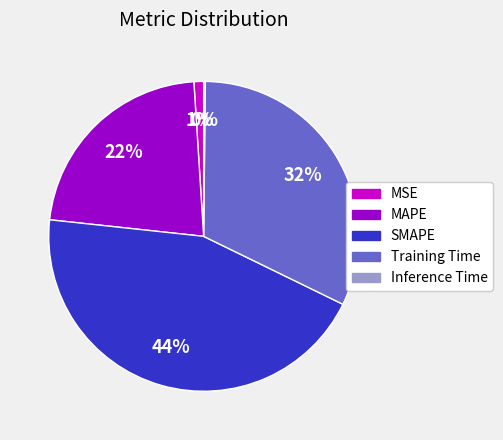

Does any single category account for the majority?

No